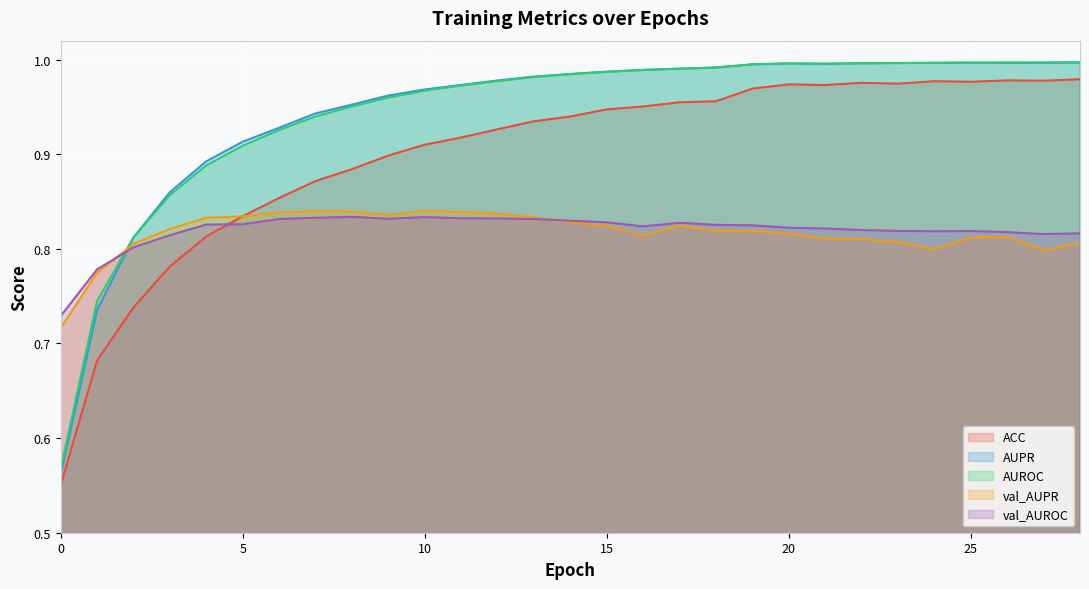

Reading left to right, what are all the values shown in this chart?

ACC: 0=0.5	1=0.7	2=0.7	3=0.8	4=0.8	5=0.8	6=0.9	7=0.9	8=0.9	9=0.9	10=0.9	11=0.9	12=0.9	13=0.9	14=0.9	15=0.9	16=1.0	17=1.0	18=1.0	19=1.0	20=1.0	21=1.0	22=1.0	23=1.0	24=1.0	25=1.0	26=1.0	27=1.0	28=1.0
AUPR: 0=0.6	1=0.7	2=0.8	3=0.9	4=0.9	5=0.9	6=0.9	7=0.9	8=1.0	9=1.0	10=1.0	11=1.0	12=1.0	13=1.0	14=1.0	15=1.0	16=1.0	17=1.0	18=1.0	19=1.0	20=1.0	21=1.0	22=1.0	23=1.0	24=1.0	25=1.0	26=1.0	27=1.0	28=1.0
AUROC: 0=0.6	1=0.7	2=0.8	3=0.9	4=0.9	5=0.9	6=0.9	7=0.9	8=1.0	9=1.0	10=1.0	11=1.0	12=1.0	13=1.0	14=1.0	15=1.0	16=1.0	17=1.0	18=1.0	19=1.0	20=1.0	21=1.0	22=1.0	23=1.0	24=1.0	25=1.0	26=1.0	27=1.0	28=1.0
val_AUPR: 0=0.7	1=0.8	2=0.8	3=0.8	4=0.8	5=0.8	6=0.8	7=0.8	8=0.8	9=0.8	10=0.8	11=0.8	12=0.8	13=0.8	14=0.8	15=0.8	16=0.8	17=0.8	18=0.8	19=0.8	20=0.8	21=0.8	22=0.8	23=0.8	24=0.8	25=0.8	26=0.8	27=0.8	28=0.8
val_AUROC: 0=0.7	1=0.8	2=0.8	3=0.8	4=0.8	5=0.8	6=0.8	7=0.8	8=0.8	9=0.8	10=0.8	11=0.8	12=0.8	13=0.8	14=0.8	15=0.8	16=0.8	17=0.8	18=0.8	19=0.8	20=0.8	21=0.8	22=0.8	23=0.8	24=0.8	25=0.8	26=0.8	27=0.8	28=0.8